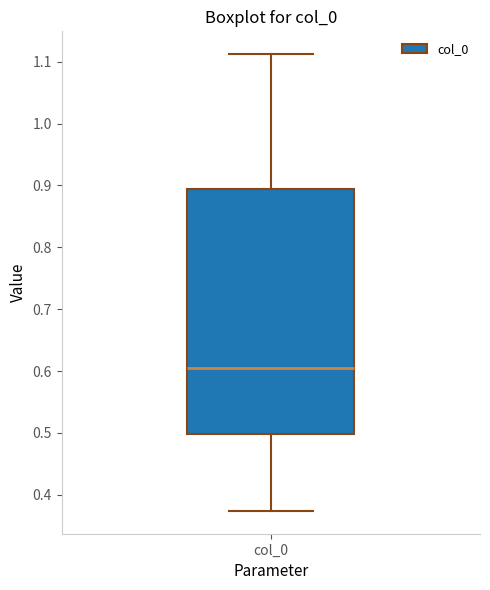

Transcribe this box plot: give where the median line is, the range the box spans, and where the two whiskers end, as read against the y-axis. The values are not printed on the chart, so give them approximately, as read against the axis.

median 0.61, box 0.50 to 0.89, whiskers 0.37 to 1.11